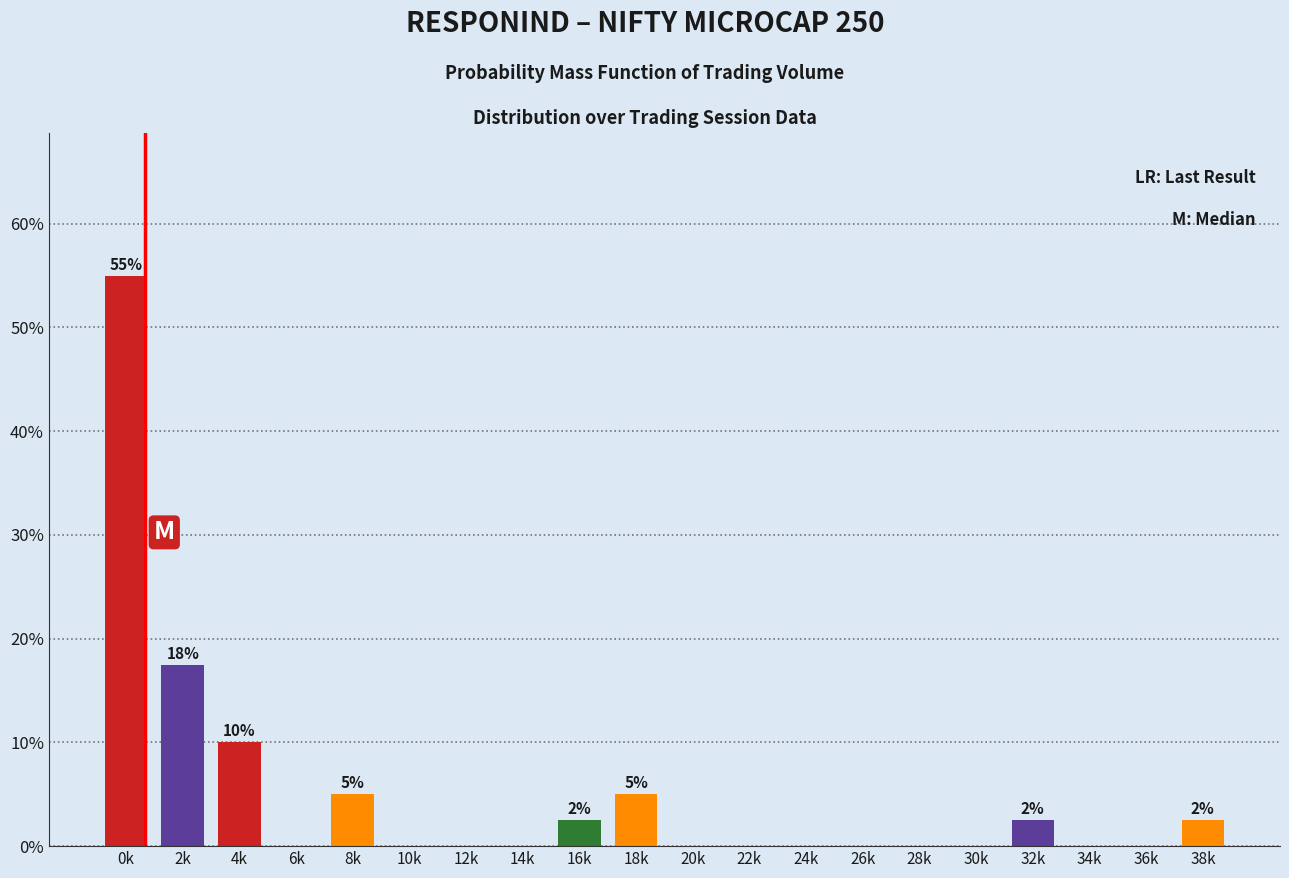

Reading right to left, list all the values displayed in this chart.

38k=2.5	36k=0.0	34k=0.0	32k=2.5	30k=0.0	28k=0.0	26k=0.0	24k=0.0	22k=0.0	20k=0.0	18k=5.0	16k=2.5	14k=0.0	12k=0.0	10k=0.0	8k=5.0	6k=0.0	4k=10.0	2k=17.5	0k=55.0